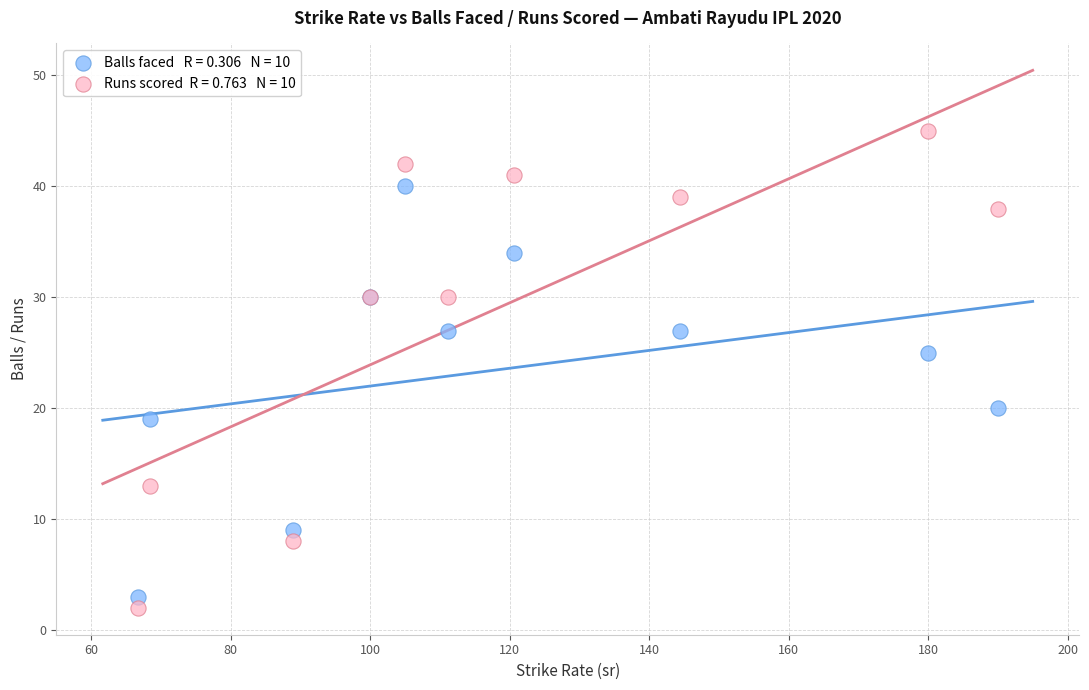

Across all series, what Y value is closest to 23?

25